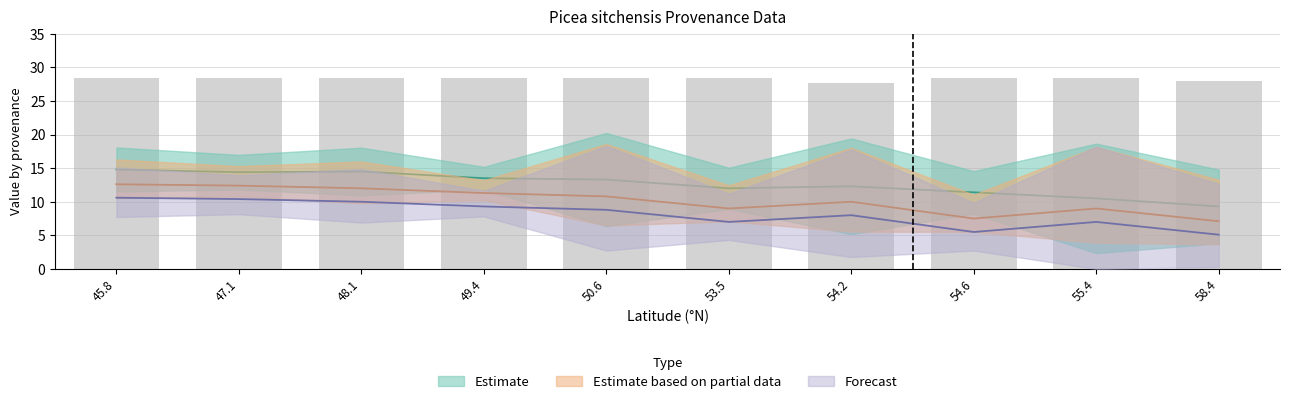

The value of Estimate (height) at 58.4 is 2.1. True or false?

False